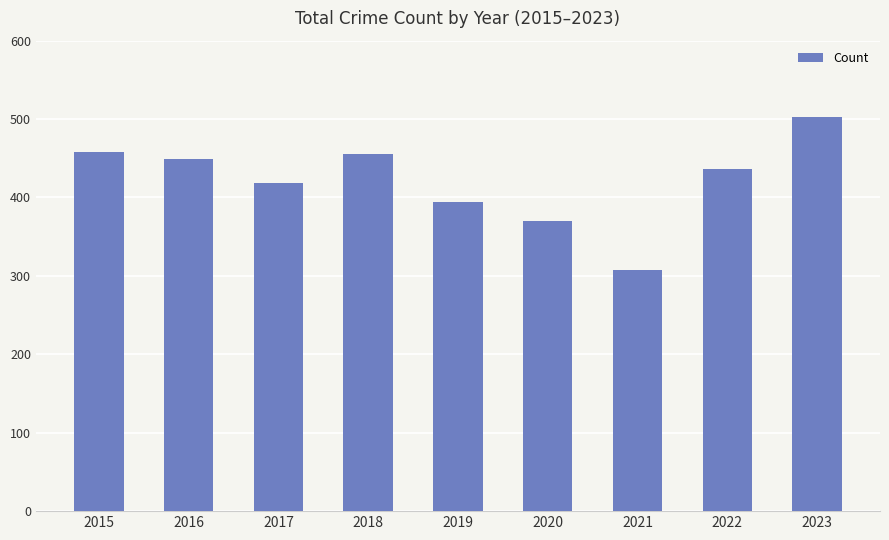

What is the approximate value at 2017?

419